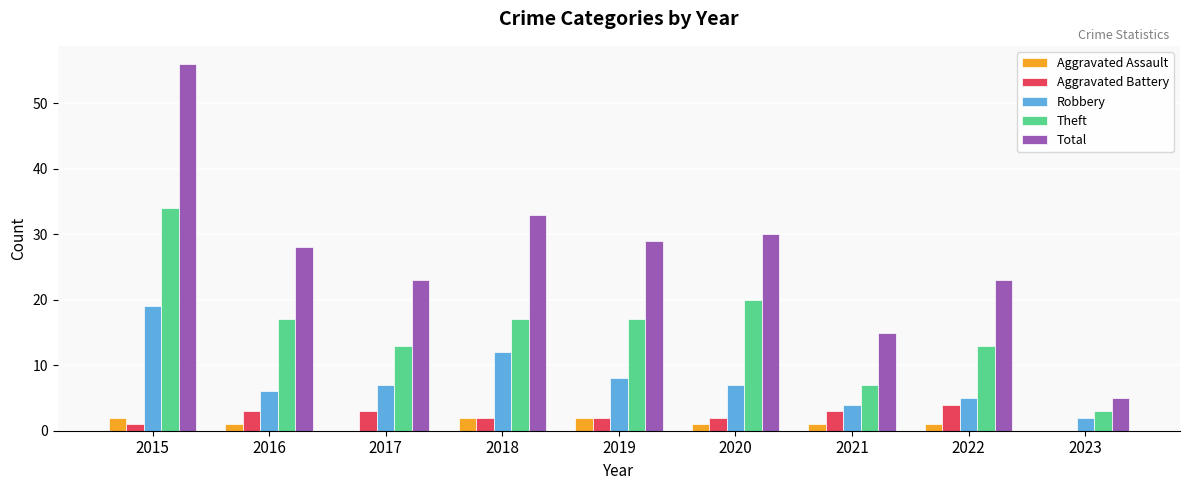

What are all the series names shown in the legend?

Aggravated Assault, Aggravated Battery, Robbery, Theft, Total